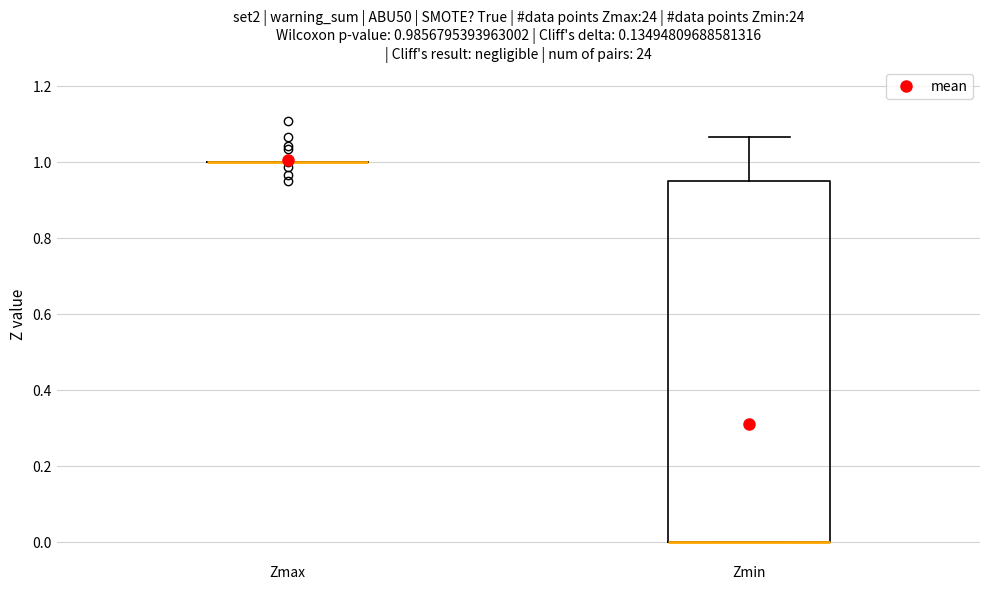

Comparing the boxes themselves (not the whiskers), which one is the tallest?

Zmin